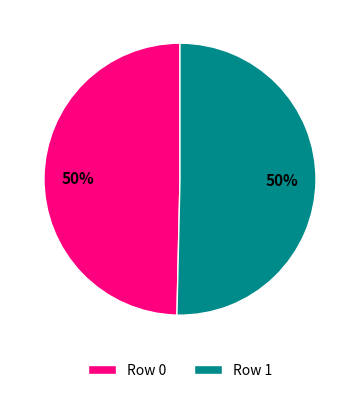

Combined, do Row 1 and Row 0 account for over 50%?

Yes